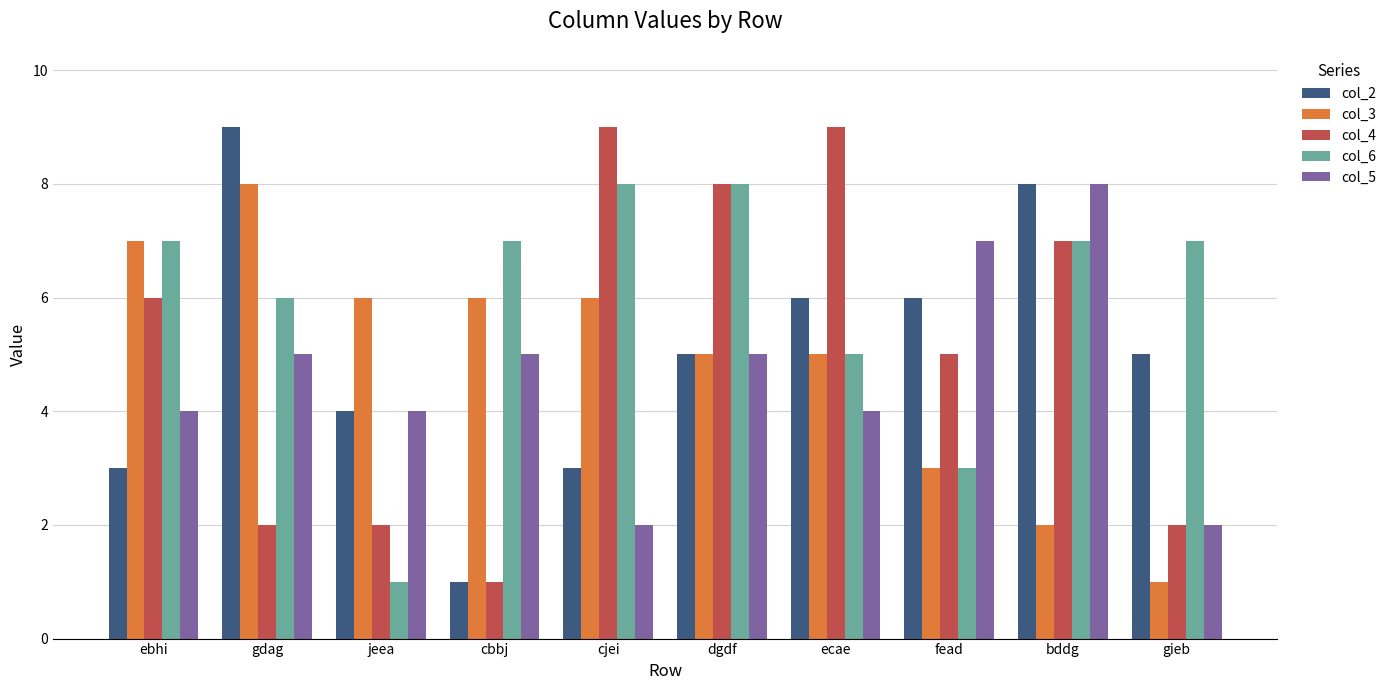

Reading right to left, list all the values displayed in this chart.

col_2: gieb=5	bddg=8	fead=6	ecae=6	dgdf=5	cjei=3	cbbj=1	jeea=4	gdag=9	ebhi=3
col_3: gieb=1	bddg=2	fead=3	ecae=5	dgdf=5	cjei=6	cbbj=6	jeea=6	gdag=8	ebhi=7
col_4: gieb=2	bddg=7	fead=5	ecae=9	dgdf=8	cjei=9	cbbj=1	jeea=2	gdag=2	ebhi=6
col_6: gieb=7	bddg=7	fead=3	ecae=5	dgdf=8	cjei=8	cbbj=7	jeea=1	gdag=6	ebhi=7
col_5: gieb=2	bddg=8	fead=7	ecae=4	dgdf=5	cjei=2	cbbj=5	jeea=4	gdag=5	ebhi=4